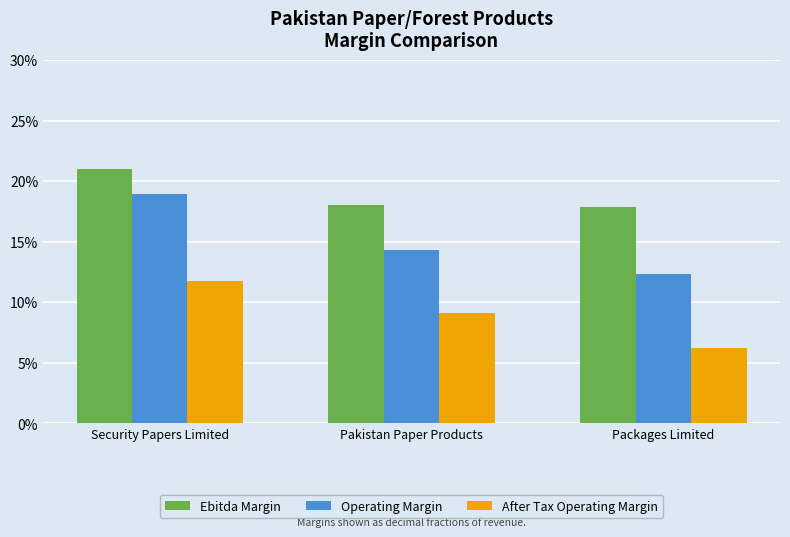

Is the value of Ebitda Margin at Pakistan Paper Products greater than the value of Operating Margin at Packages Limited?

Yes